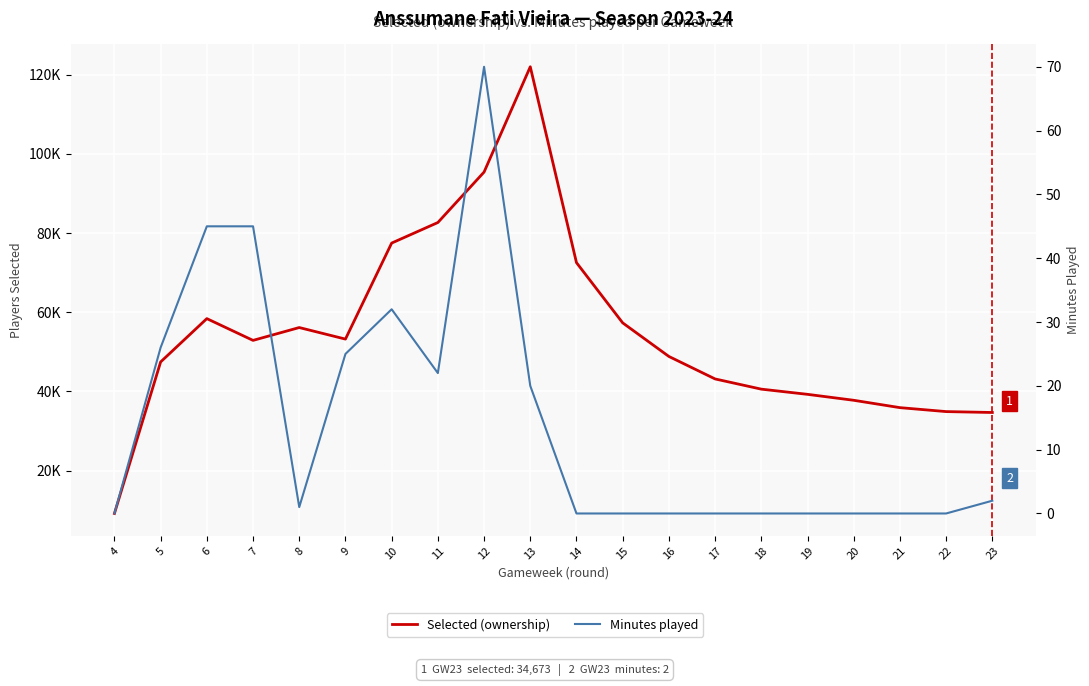

What is the difference between the highest and lowest values at 12?

95345